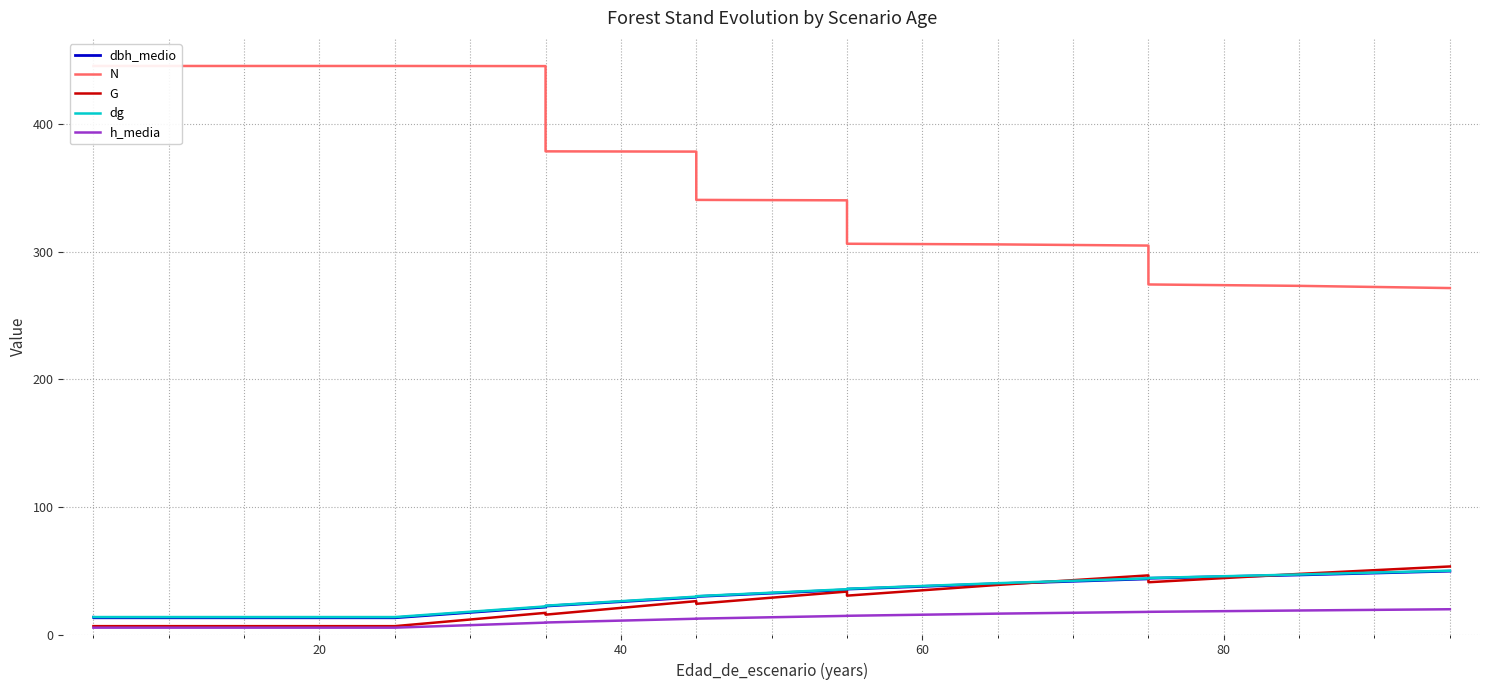

What is the spread (max minus min) of values at 20?

440.3